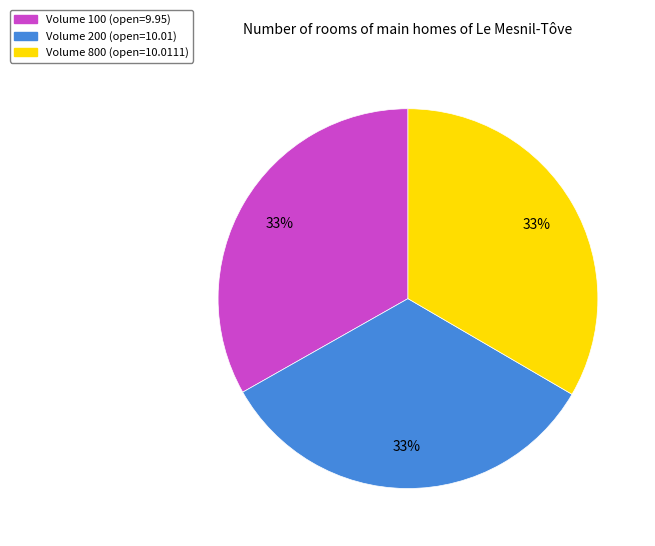

What is the ratio of the value at Volume 800 (open=10.0111) to the value at Volume 100 (open=9.95)?

1.0